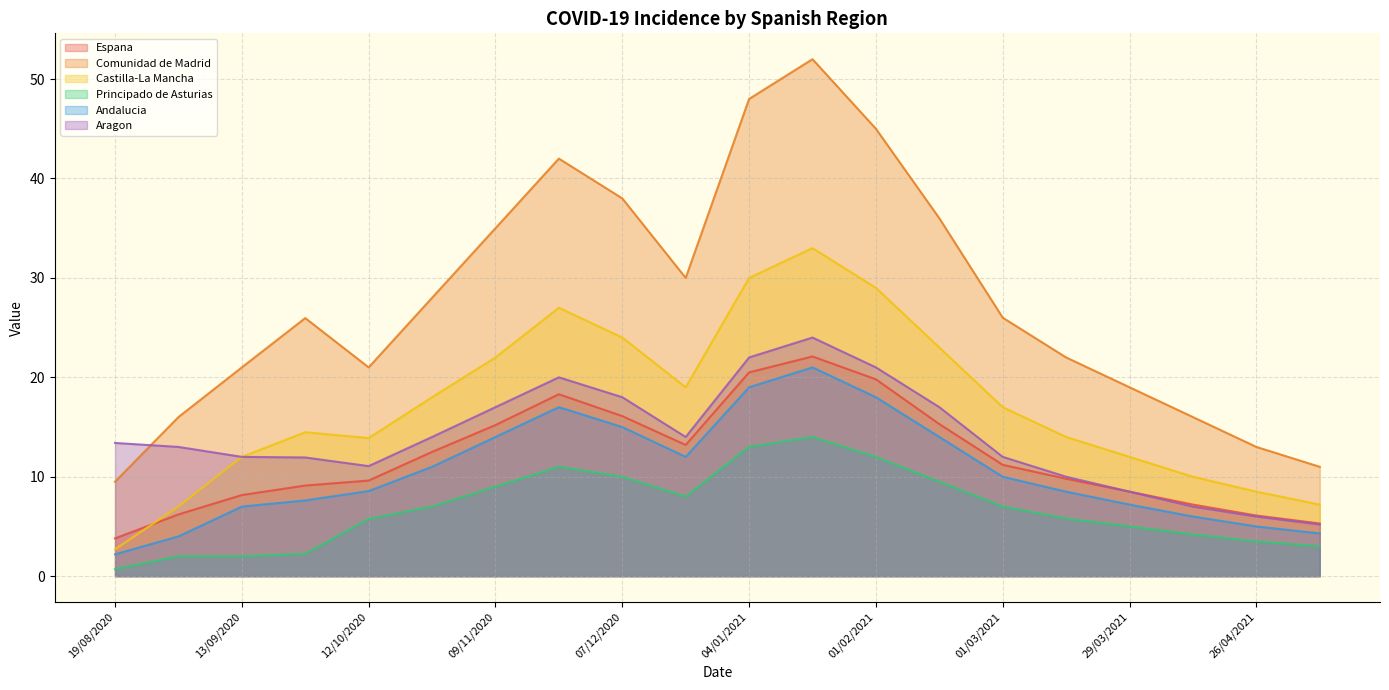

Which has a higher value, 18/01/2021 or 26/10/2020?

18/01/2021